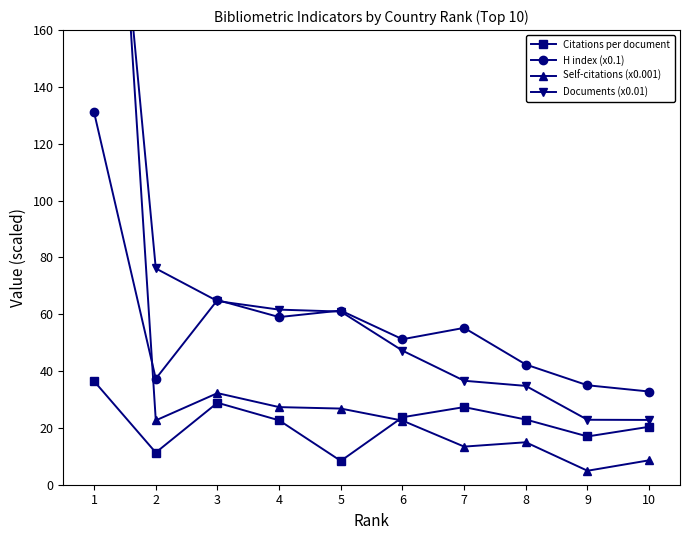

Count the number of data series in this chart.

4